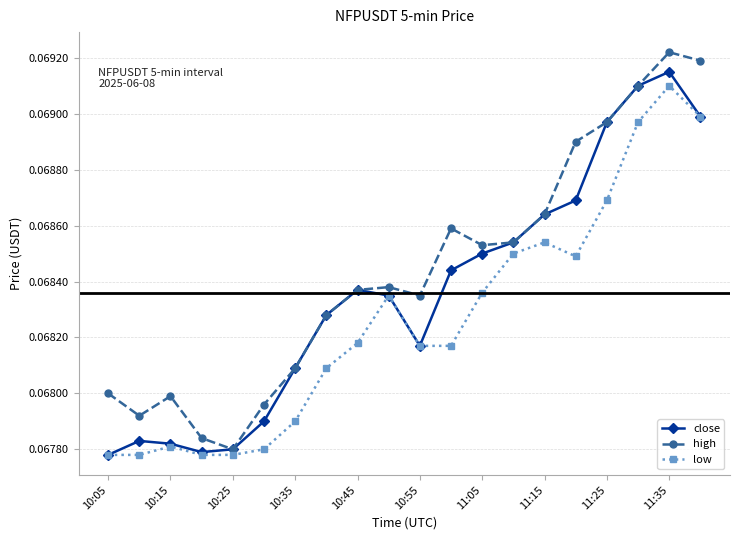

What are all the series names shown in the legend?

close, high, low